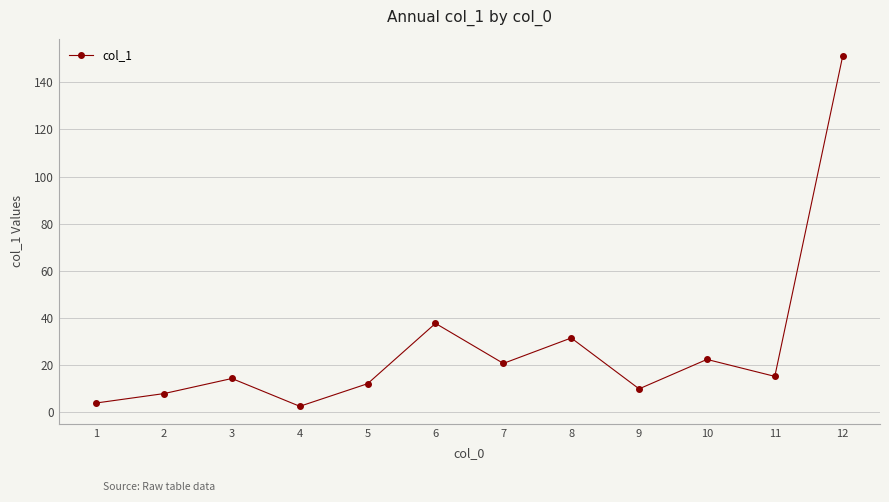

Count the number of data series in this chart.

1